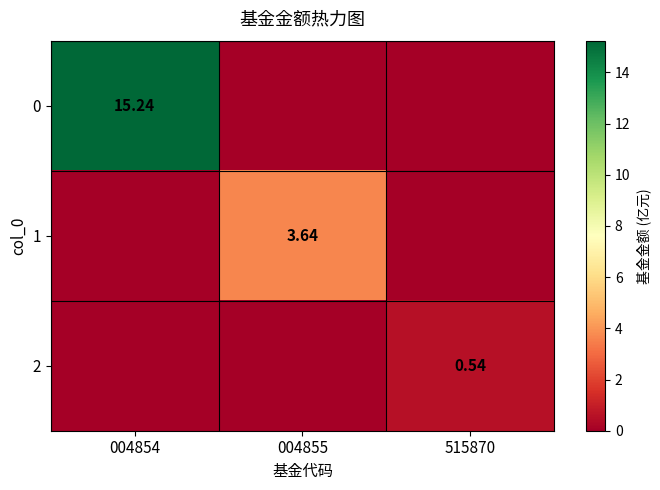

Is the value of 2 at 515870 greater than the value of 1 at 004855?

No